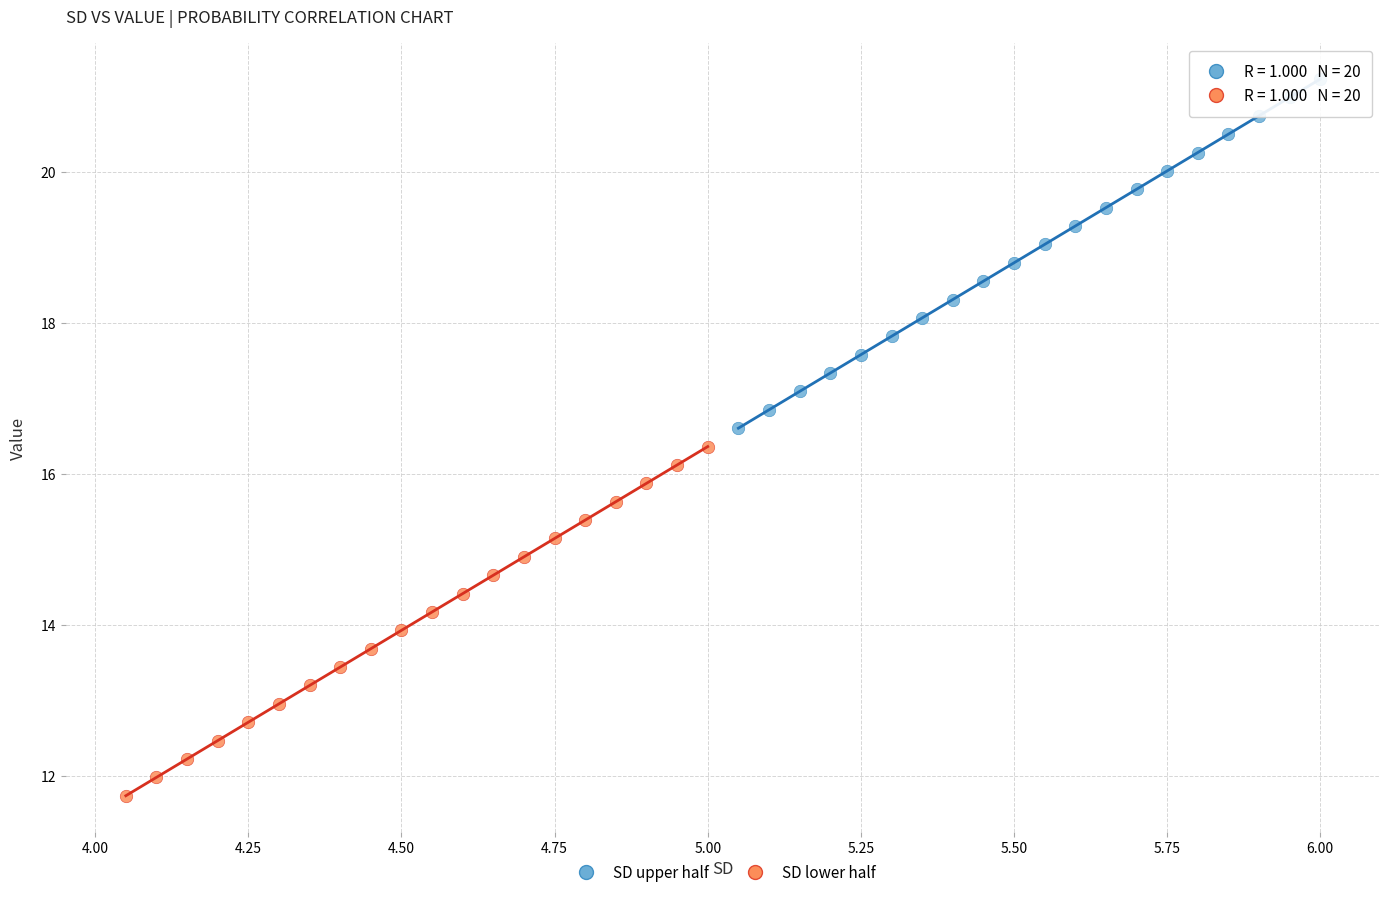

Which series contains the lowest Y value?

SD lower half